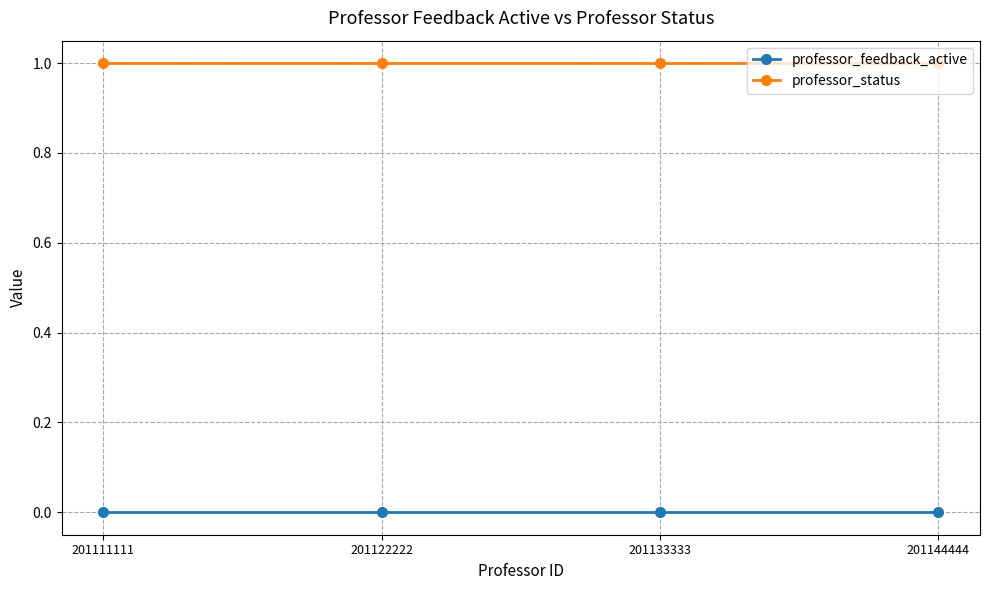

True or false: professor_status has a value of 1 at 201111111.

True